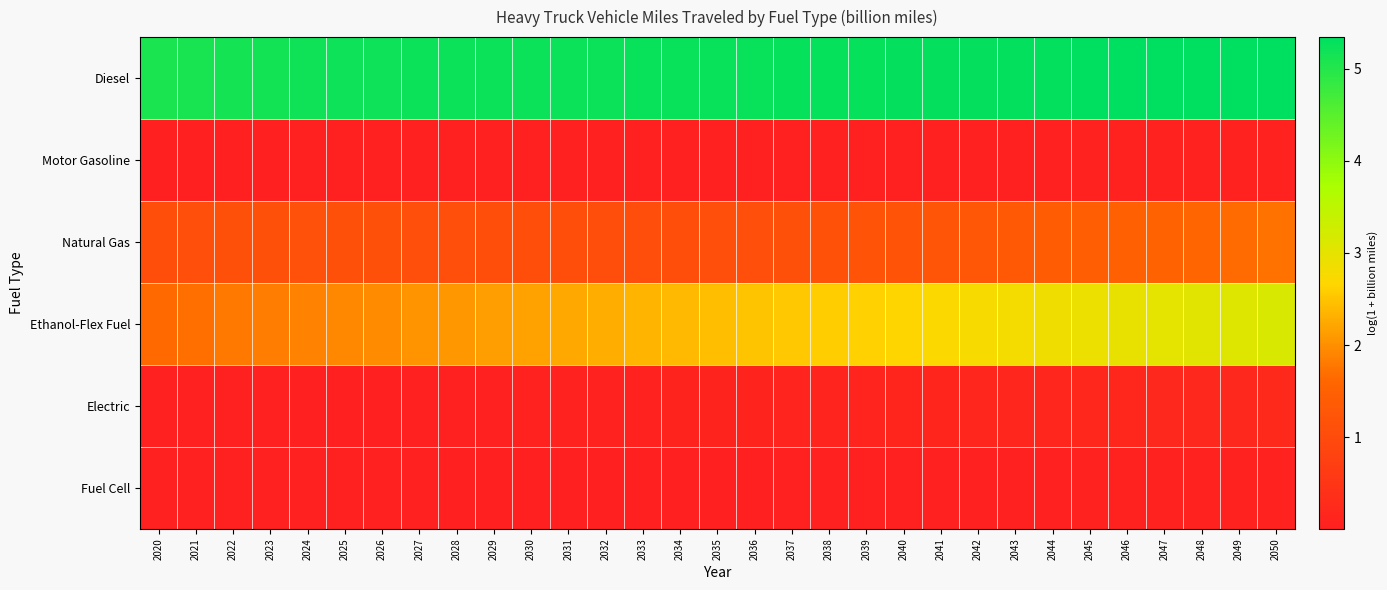

List the series in order of their peak value, lowest first.

Motor Gasoline, Fuel Cell, Electric, Natural Gas, Ethanol-Flex Fuel, Diesel